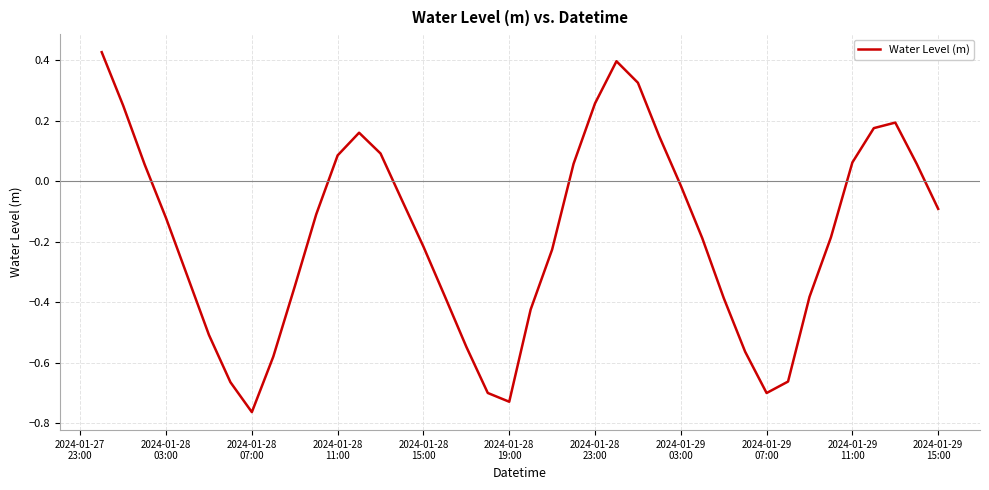

What is the difference between the maximum and minimum values?

1.2